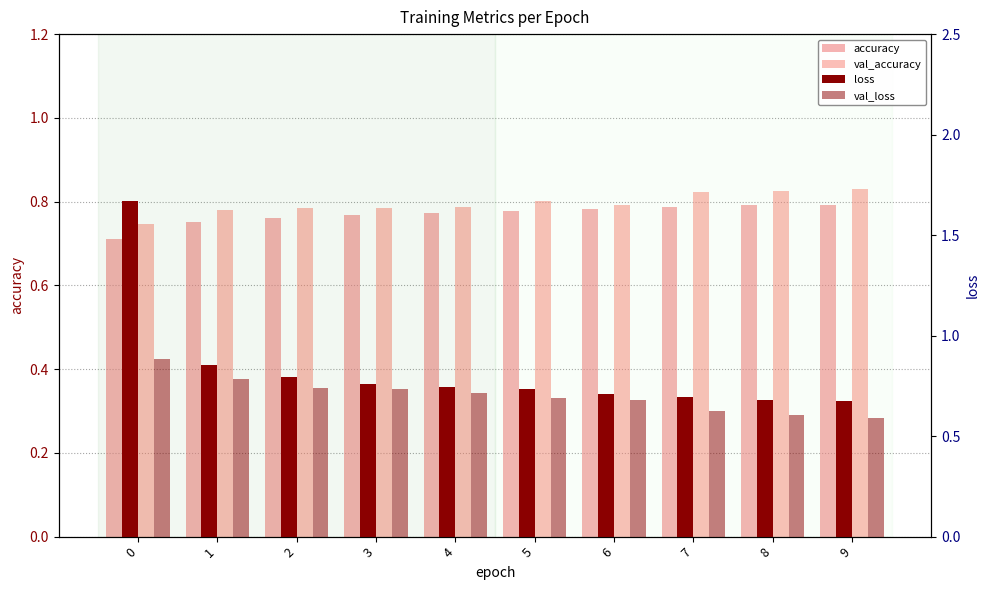

What is the minimum value shown in the chart?

0.6